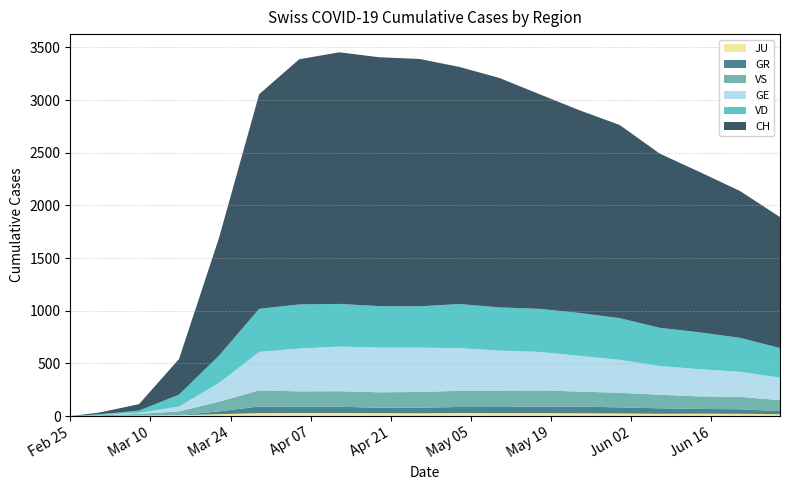

Reading left to right, extract all data points from this chart.

CH: 2020-02-25=0	2020-03-01=16	2020-03-08=61	2020-03-15=338	2020-03-22=1119	2020-03-29=2037	2020-04-05=2327	2020-04-12=2388	2020-04-19=2362	2020-04-26=2348	2020-05-03=2250	2020-05-10=2177	2020-05-17=2037	2020-05-24=1923	2020-05-31=1833	2020-06-07=1653	2020-06-14=1521	2020-06-21=1394	2020-06-28=1243
GE: 2020-02-25=0	2020-03-01=3	2020-03-08=9	2020-03-15=46	2020-03-22=179	2020-03-29=365	2020-04-05=406	2020-04-12=424	2020-04-19=424	2020-04-26=421	2020-05-03=405	2020-05-10=382	2020-05-17=365	2020-05-24=339	2020-05-31=313	2020-06-07=272	2020-06-14=258	2020-06-21=238	2020-06-28=214
GR: 2020-02-25=0	2020-03-01=0	2020-03-08=0	2020-03-15=0	2020-03-22=27	2020-03-29=63	2020-04-05=59	2020-04-12=60	2020-04-19=51	2020-04-26=52	2020-05-03=58	2020-05-10=58	2020-05-17=63	2020-05-24=63	2020-05-31=58	2020-06-07=52	2020-06-14=45	2020-06-21=43	2020-06-28=29
JU: 2020-02-25=0	2020-03-01=1	2020-03-08=5	2020-03-15=9	2020-03-22=18	2020-03-29=28	2020-04-05=29	2020-04-12=29	2020-04-19=28	2020-04-26=27	2020-05-03=29	2020-05-10=28	2020-05-17=28	2020-05-24=27	2020-05-31=25	2020-06-07=22	2020-06-14=23	2020-06-21=22	2020-06-28=18
VD: 2020-02-25=0	2020-03-01=7	2020-03-08=22	2020-03-15=113	2020-03-22=259	2020-03-29=409	2020-04-05=419	2020-04-12=405	2020-04-19=394	2020-04-26=392	2020-05-03=419	2020-05-10=410	2020-05-17=409	2020-05-24=407	2020-05-31=396	2020-06-07=363	2020-06-14=350	2020-06-21=322	2020-06-28=281
VS: 2020-02-25=0	2020-03-01=6	2020-03-08=16	2020-03-15=36	2020-03-22=92	2020-03-29=153	2020-04-05=147	2020-04-12=147	2020-04-19=147	2020-04-26=150	2020-05-03=153	2020-05-10=154	2020-05-17=153	2020-05-24=143	2020-05-31=138	2020-06-07=129	2020-06-14=119	2020-06-21=118	2020-06-28=104